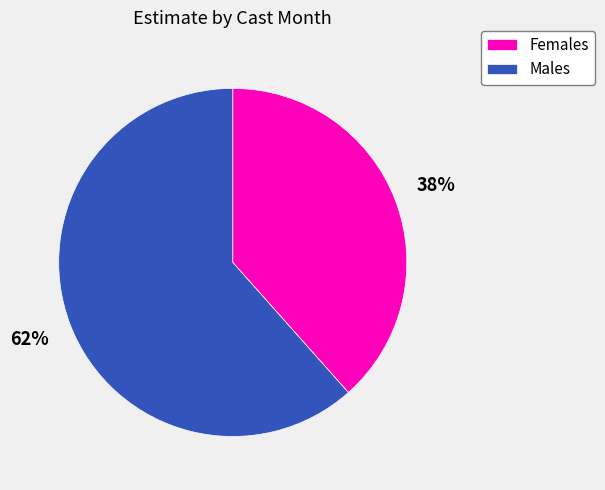

Is there a majority slice in this chart?

Yes